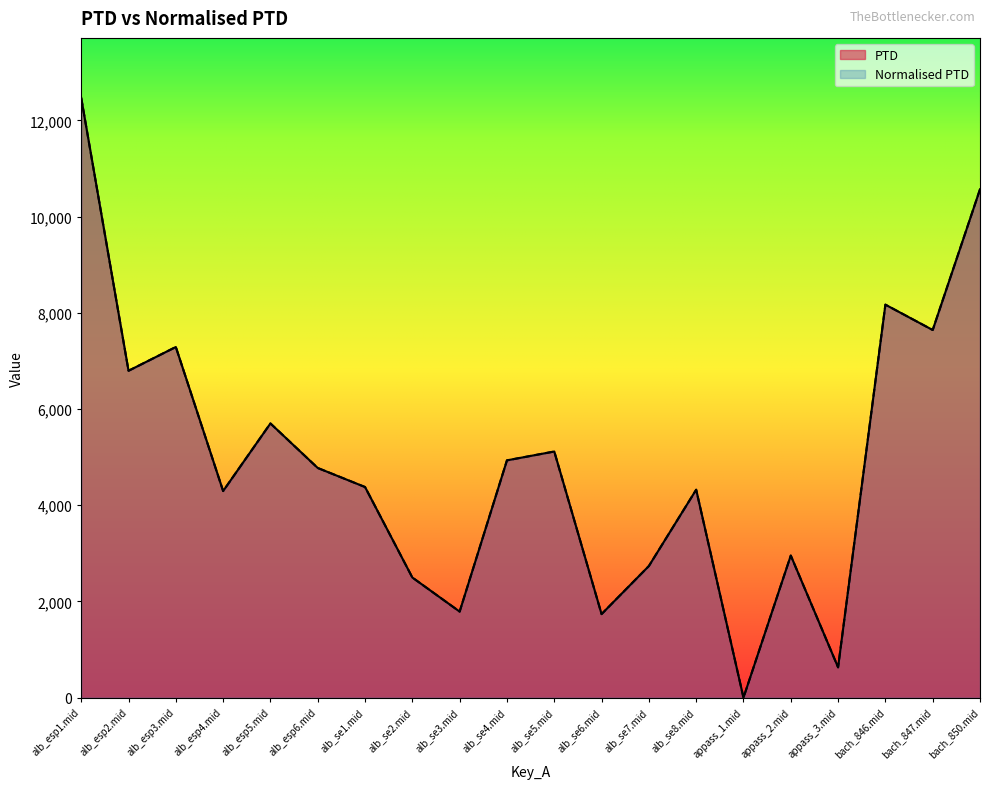

What is the sum of the Normalised PTD values at alb_esp5.mid and alb_esp4.mid?

9994.0